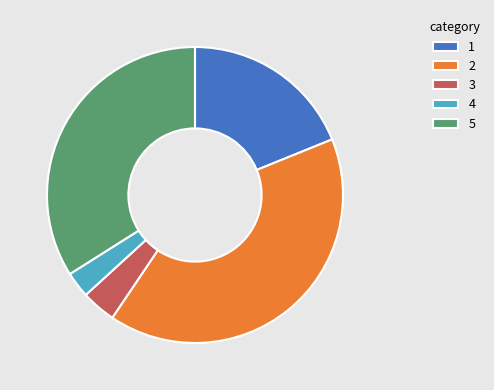

Count the number of slices in the pie.

5